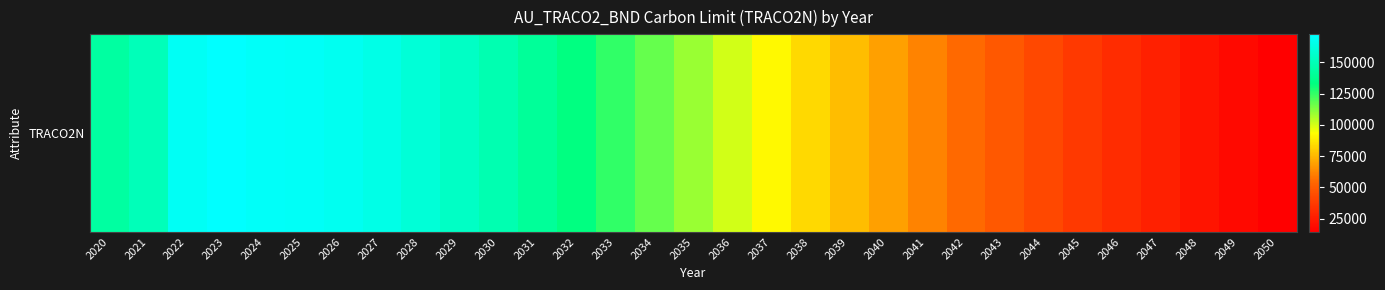

Where is the data nearest to the value 93313?

2037